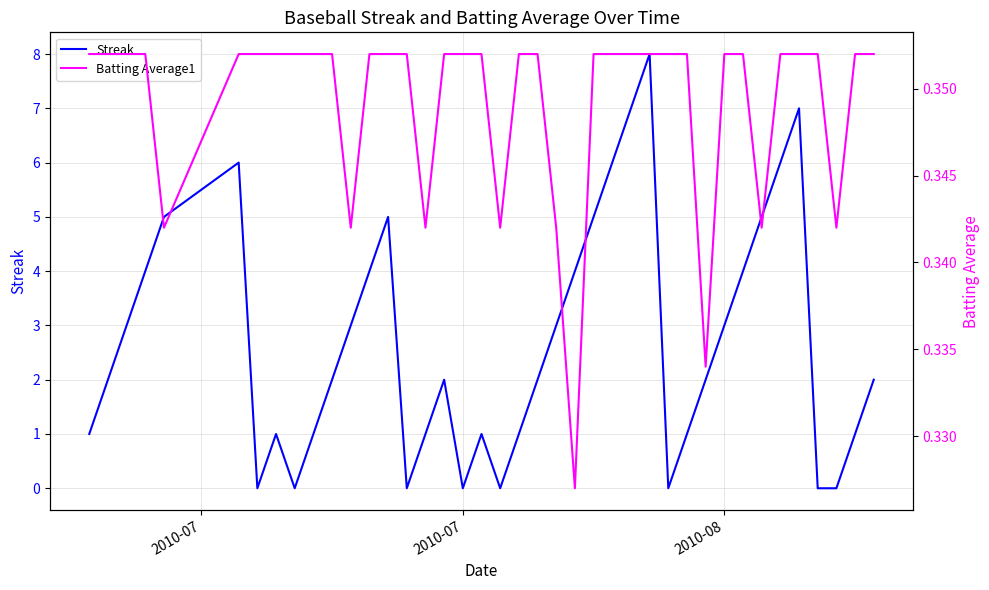

What is the highest value of the Streak series?

8